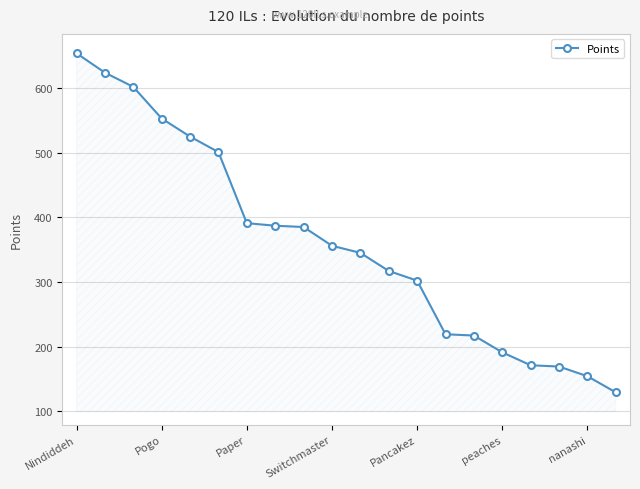

What is the value of the 4th point from the left?

553